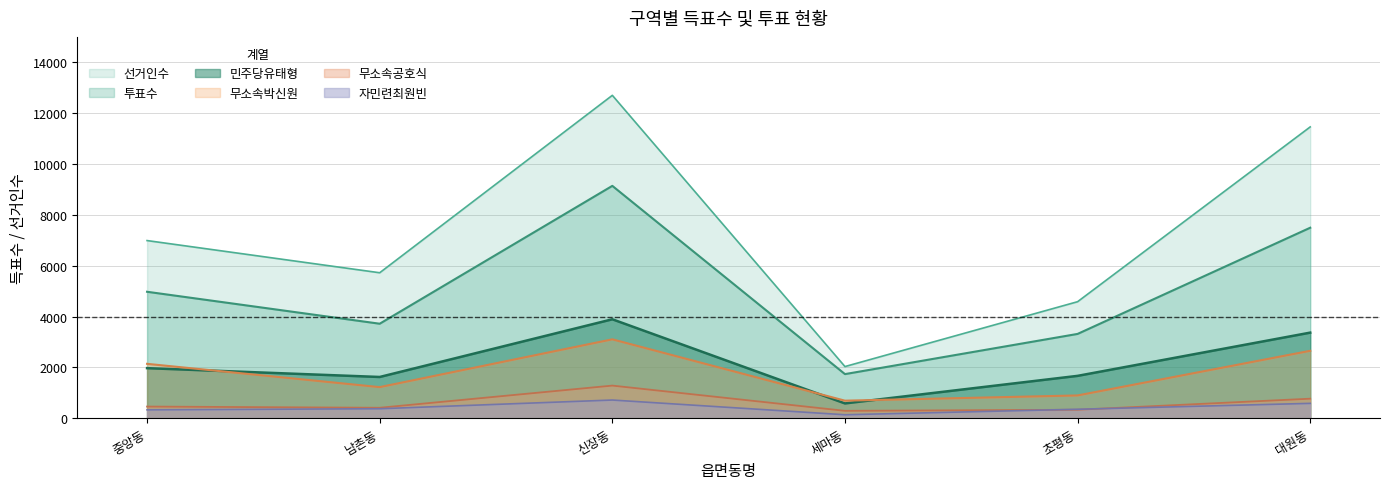

True or false: 투표수 has more than 2 interior local peaks.

False